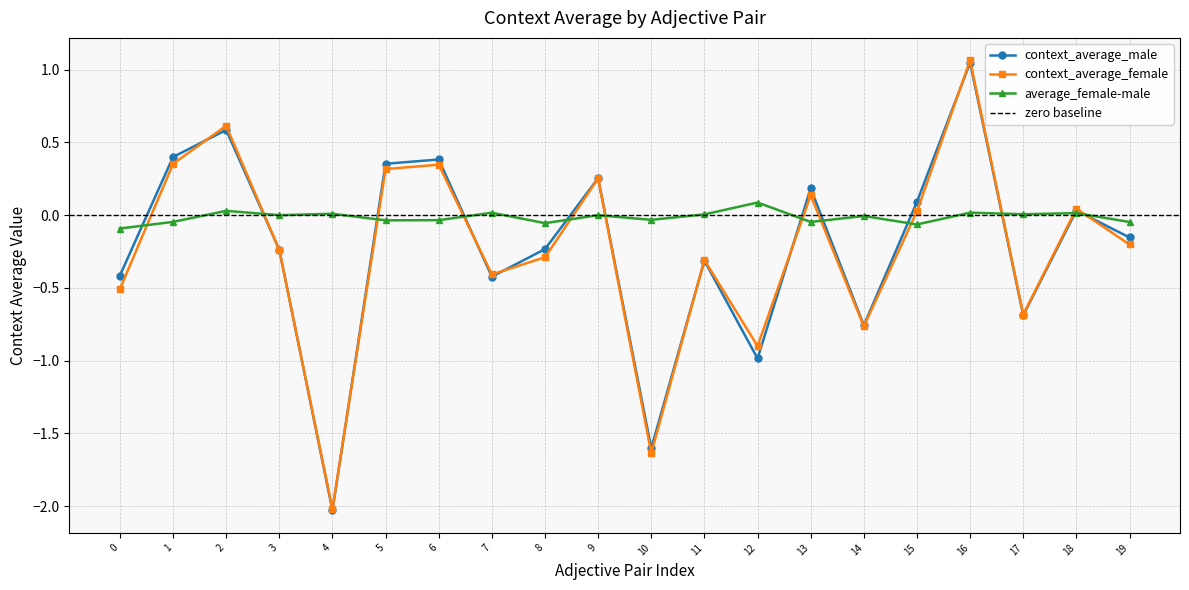

How many lines are shown in the chart?

3